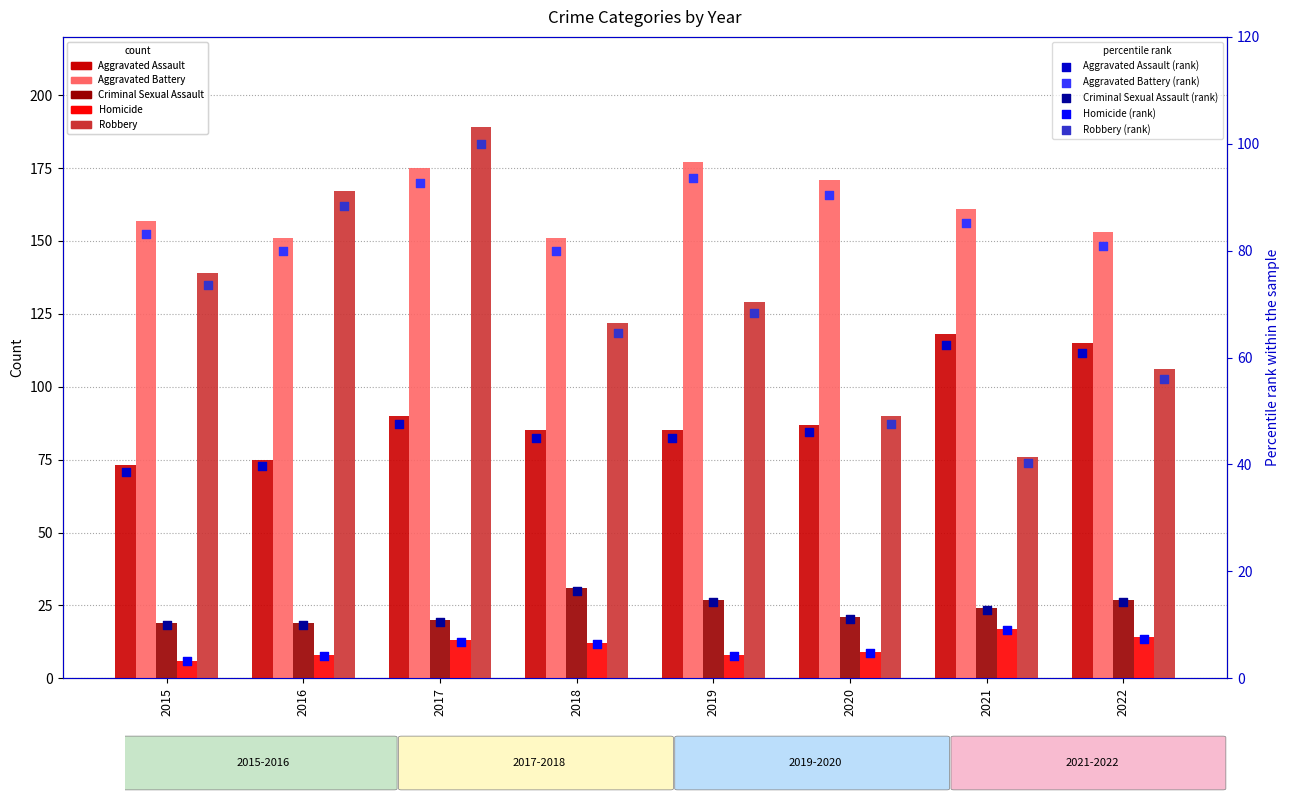

What are all the series names shown in the legend?

Aggravated Assault, Aggravated Battery, Criminal Sexual Assault, Homicide, Robbery